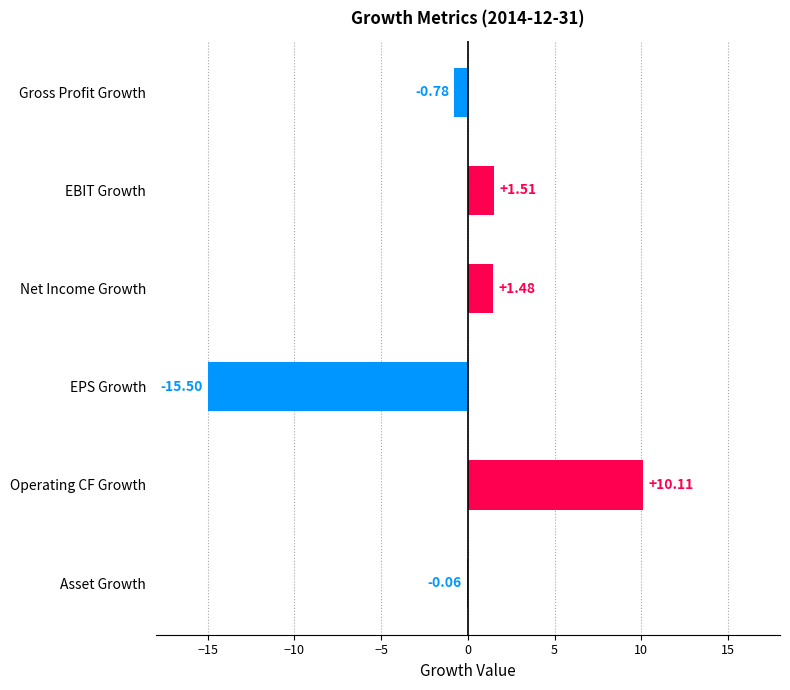

At which label is the value closest to -2?

Gross Profit Growth